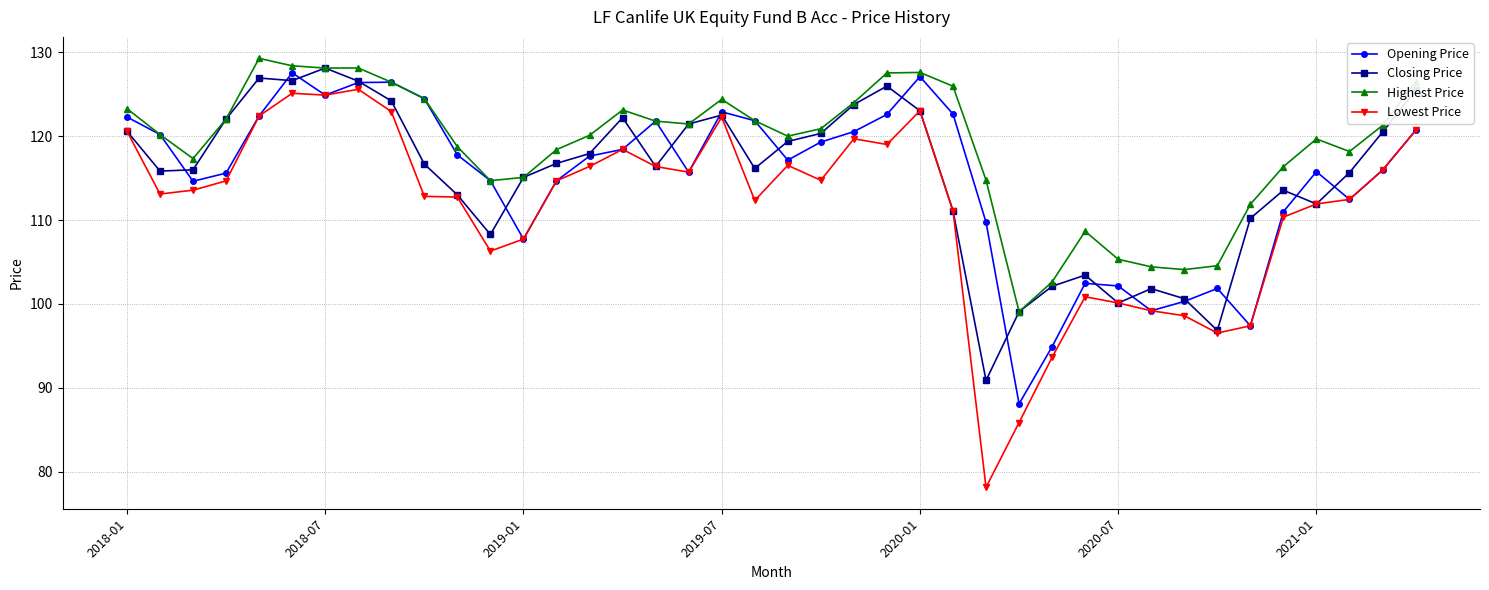

True or false: Lowest Price has more than 1 interior local peaks.

True